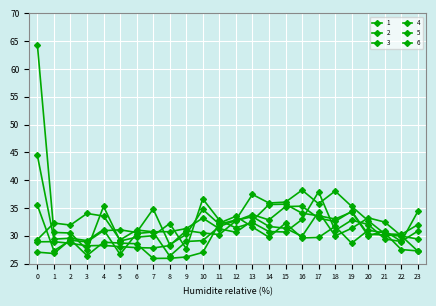

Reading left to right, what are all the values shown in this chart?

1: 0=29.3	1=32.3	2=31.9	3=34.0	4=33.5	5=29.3	6=31.0	7=30.7	8=30.7	9=31.3	10=33.2	11=31.3	12=30.6	13=32.7	14=35.6	15=35.7	16=34.1	17=33.6	18=33.0	19=34.3	20=30.0	21=30.9	22=29.0	23=30.9
2: 0=28.9	1=28.9	2=28.6	3=28.2	4=28.3	5=28.1	6=27.9	7=27.8	8=28.2	9=30.9	10=30.5	11=30.2	12=32.7	13=33.8	14=32.9	15=35.3	16=35.3	17=33.1	18=32.6	19=34.4	20=30.3	21=30.2	22=29.9	23=29.4
3: 0=64.4	1=30.6	2=30.5	3=27.5	4=35.3	5=29.1	6=29.8	7=30.0	8=32.2	9=27.7	10=36.6	11=32.8	12=31.4	13=32.4	14=30.8	15=30.7	16=32.9	17=37.9	18=30.9	19=32.8	20=32.0	21=29.4	22=29.0	23=34.4
4: 0=44.5	1=29.4	2=29.6	3=29.1	4=31.1	5=26.7	6=30.4	7=30.7	8=26.4	9=29.0	10=29.1	11=31.7	12=32.8	13=33.4	14=31.7	15=31.4	16=29.9	17=34.3	18=30.0	19=31.4	20=33.2	21=32.5	22=30.0	23=27.2
5: 0=35.5	1=27.3	2=29.2	3=28.9	4=30.9	5=31.1	6=30.6	7=34.8	8=28.4	9=30.3	10=34.7	11=32.1	12=32.9	13=37.4	14=35.9	15=36.1	16=38.2	17=35.8	18=38.0	19=35.3	20=32.7	21=30.4	22=30.2	23=32.0
6: 0=27.1	1=26.8	2=29.3	3=26.4	4=28.8	5=28.7	6=28.6	7=25.9	8=26.0	9=26.2	10=27.0	11=32.3	12=33.5	13=31.6	14=29.8	15=32.3	16=29.6	17=29.7	18=31.7	19=28.7	20=31.0	21=30.5	22=27.5	23=27.3